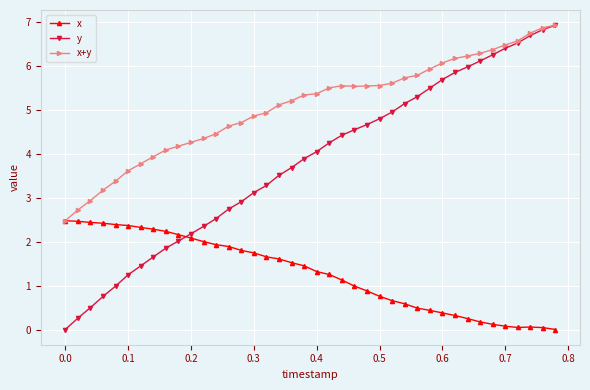

Which series ends up on top after the final intersection of y and x?

y